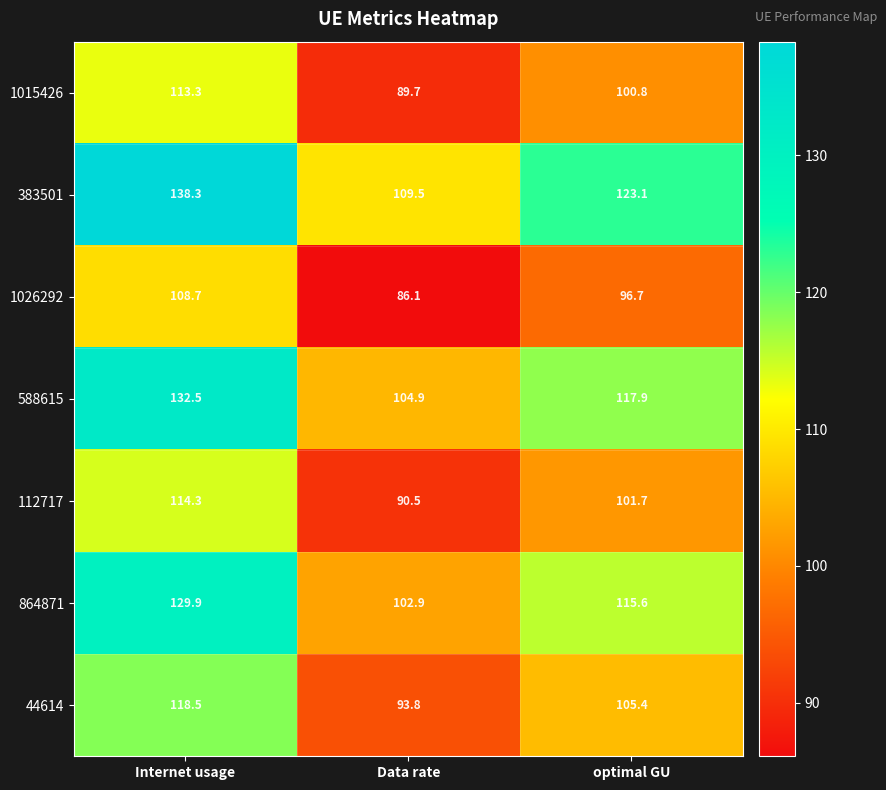

Reading left to right, list all the values displayed in this chart.

1015426: Internet usage=113.3	Data rate=89.7	optimal GU=100.8
383501: Internet usage=138.3	Data rate=109.5	optimal GU=123.1
1026292: Internet usage=108.7	Data rate=86.1	optimal GU=96.7
588615: Internet usage=132.5	Data rate=104.9	optimal GU=117.9
112717: Internet usage=114.3	Data rate=90.5	optimal GU=101.7
864871: Internet usage=129.9	Data rate=102.9	optimal GU=115.6
44614: Internet usage=118.5	Data rate=93.8	optimal GU=105.4